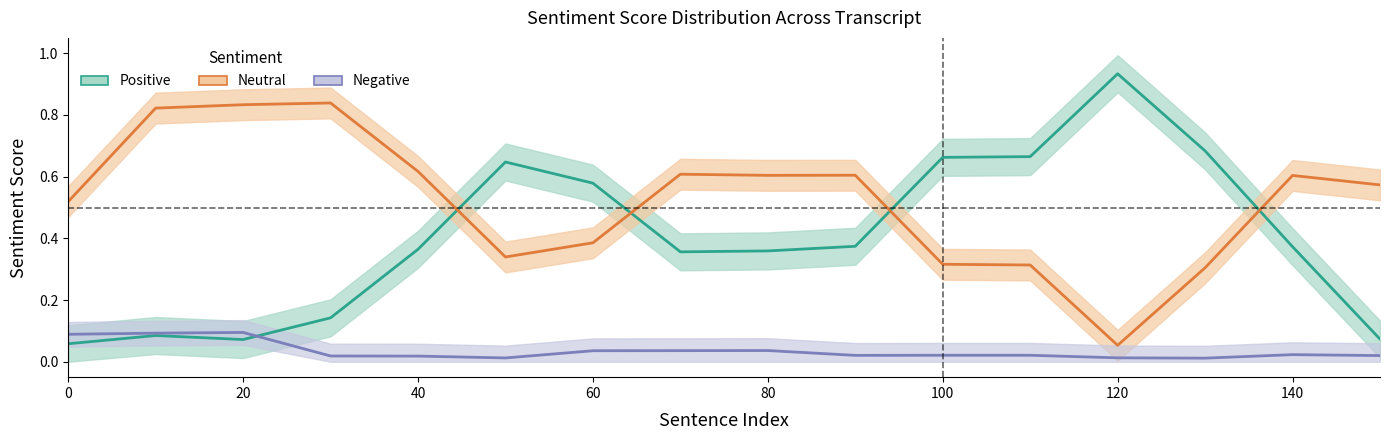

What is the greatest value displayed?

0.9